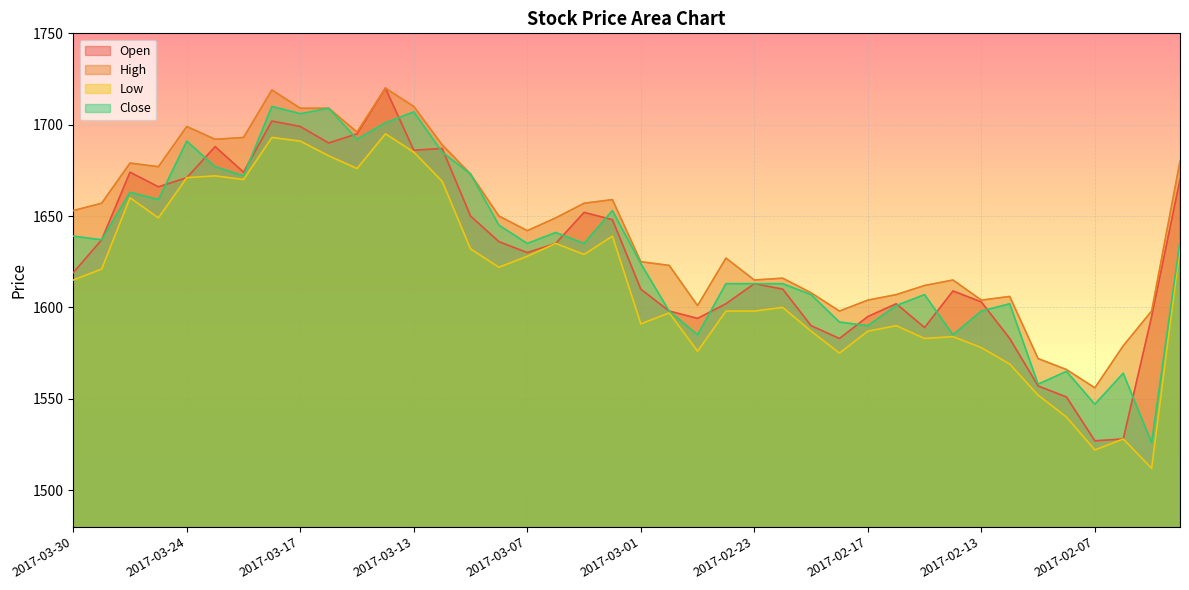

Which series has the largest total across all categories?

High